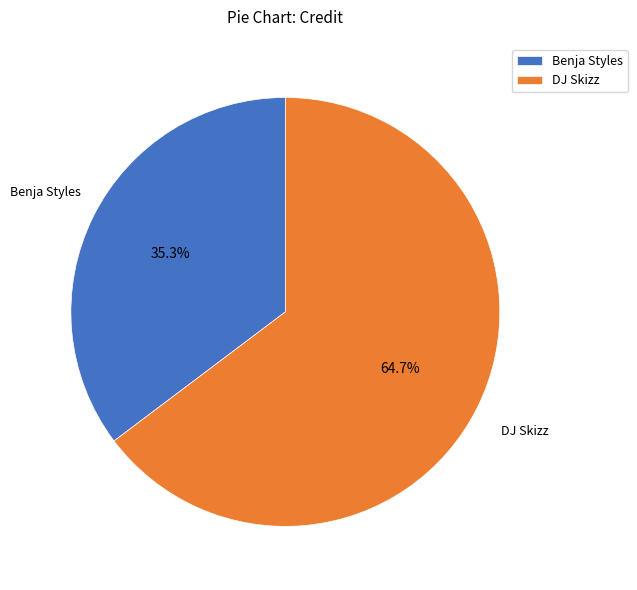

What is the majority slice?

DJ Skizz